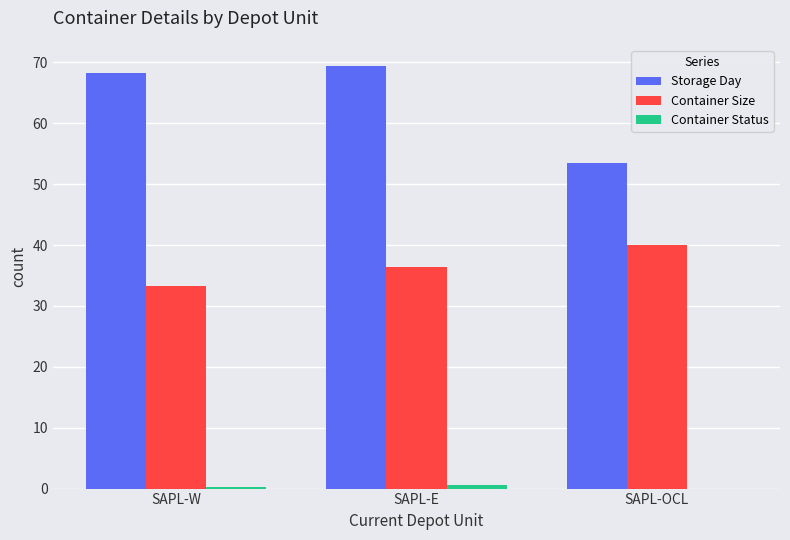

What is the maximum value shown in the chart?

69.4